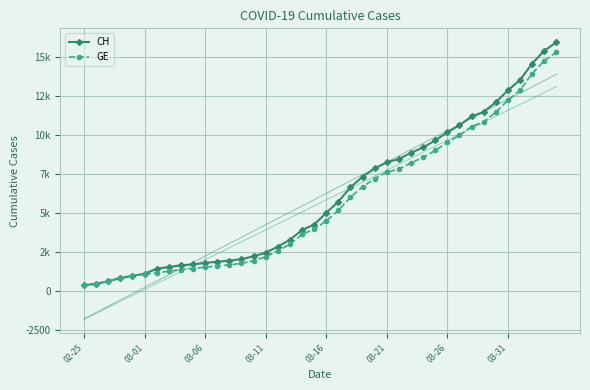

At which category is the sum across all series the highest?

39